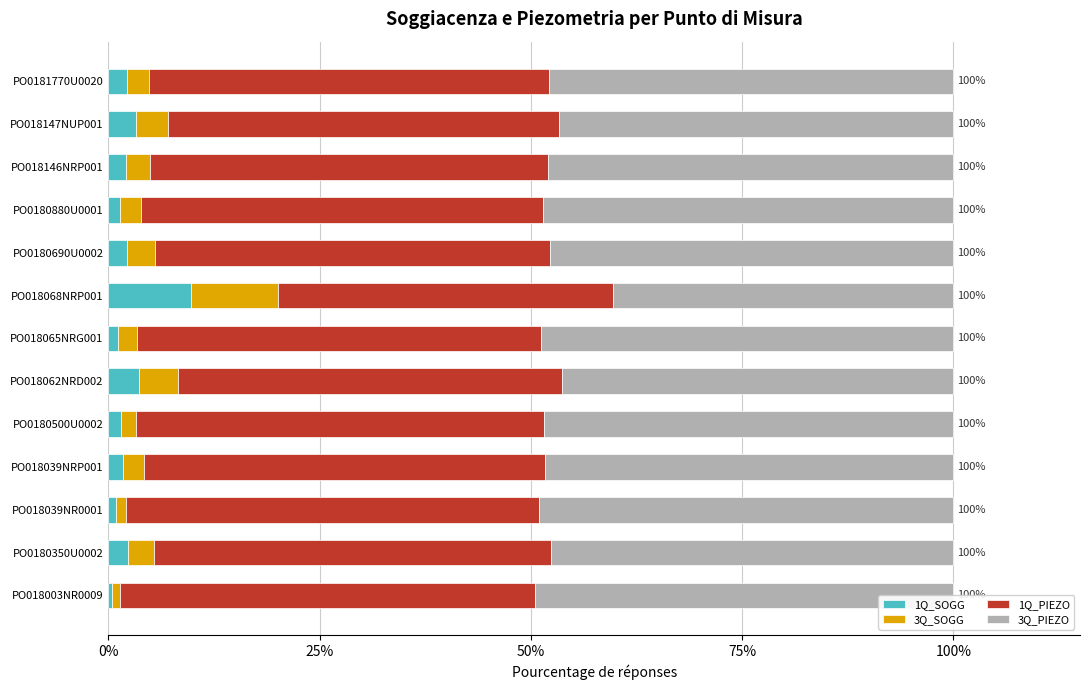

Which has a higher value, PO018065NRG001 or PO0180880U0001?

PO0180880U0001